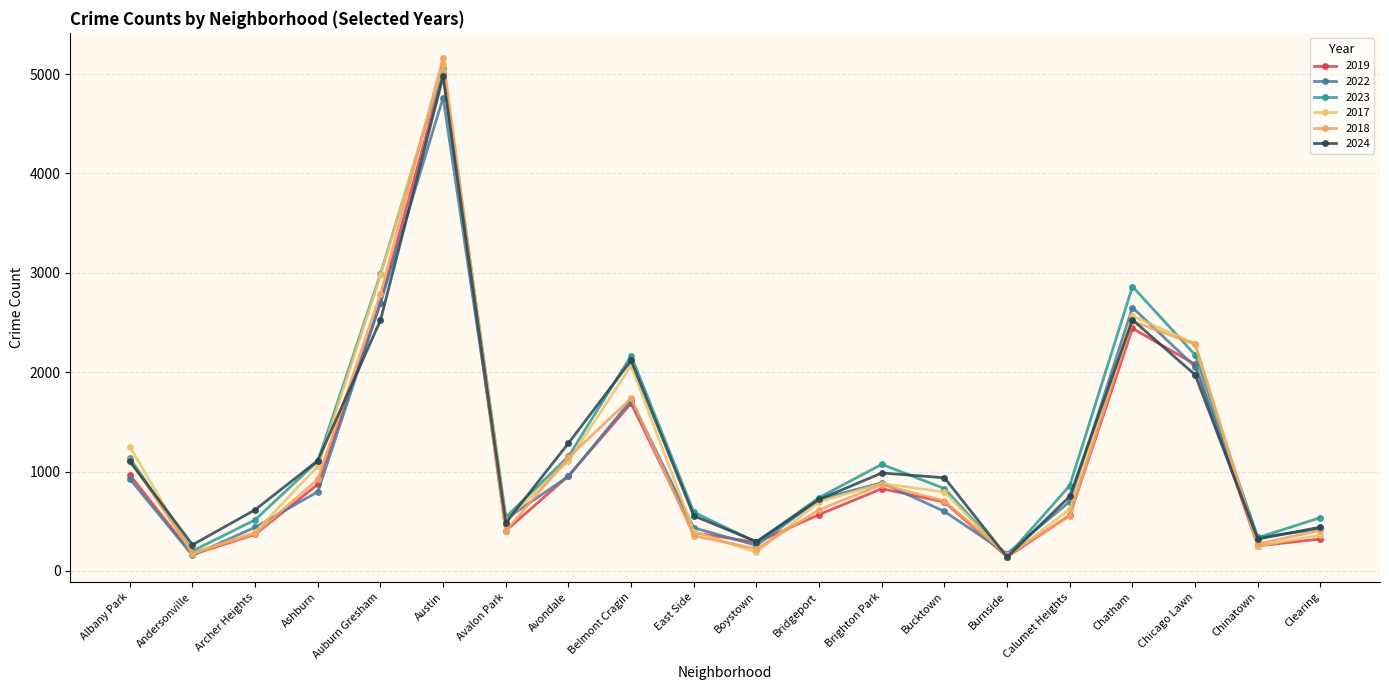

How many interior local valleys does the 2017 series have?

5